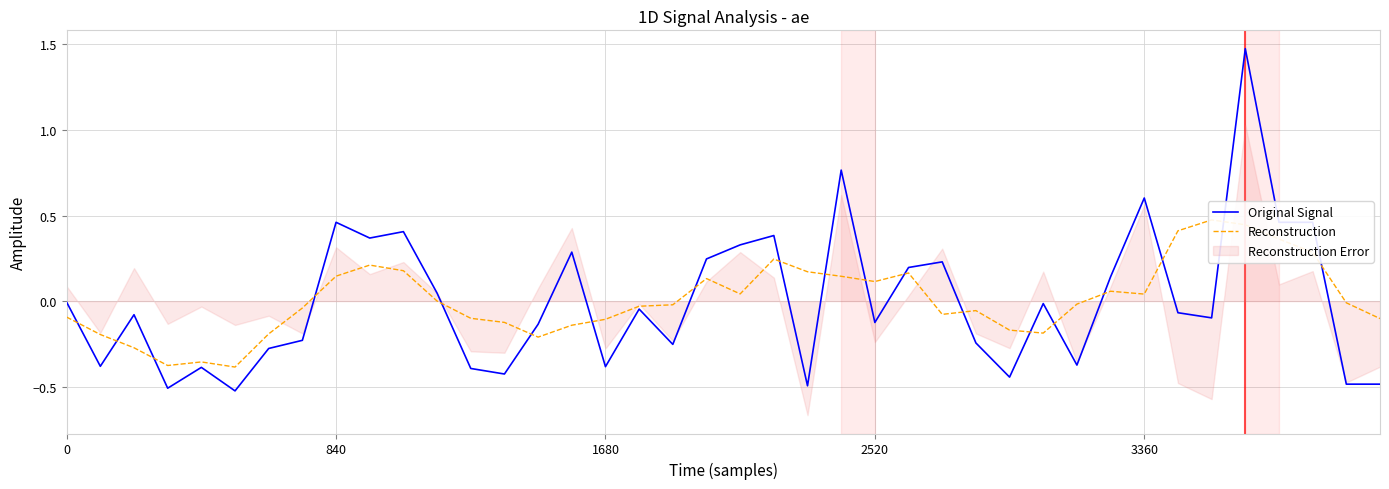

Where does the Reconstruction series first go above 0?

840